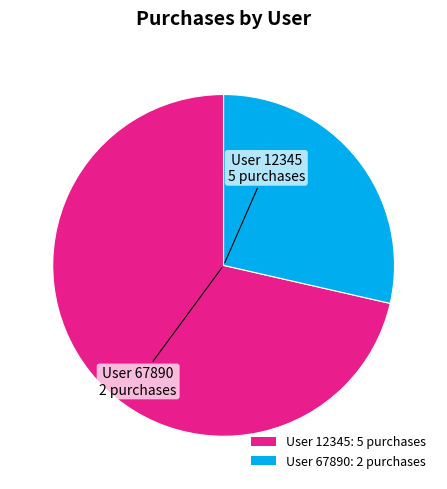

Rank the categories by value from highest to lowest.

User 12345: 5 purchases, User 67890: 2 purchases